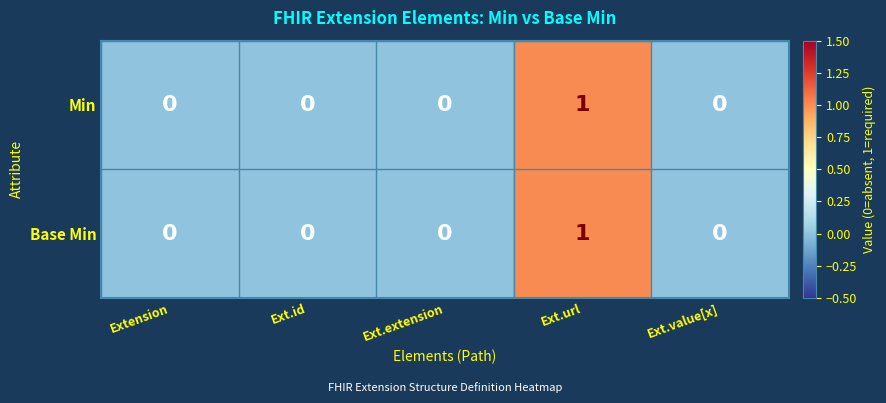

Reading right to left, list all the values displayed in this chart.

Min: 0	1	0	0	0
Base Min: 0	1	0	0	0